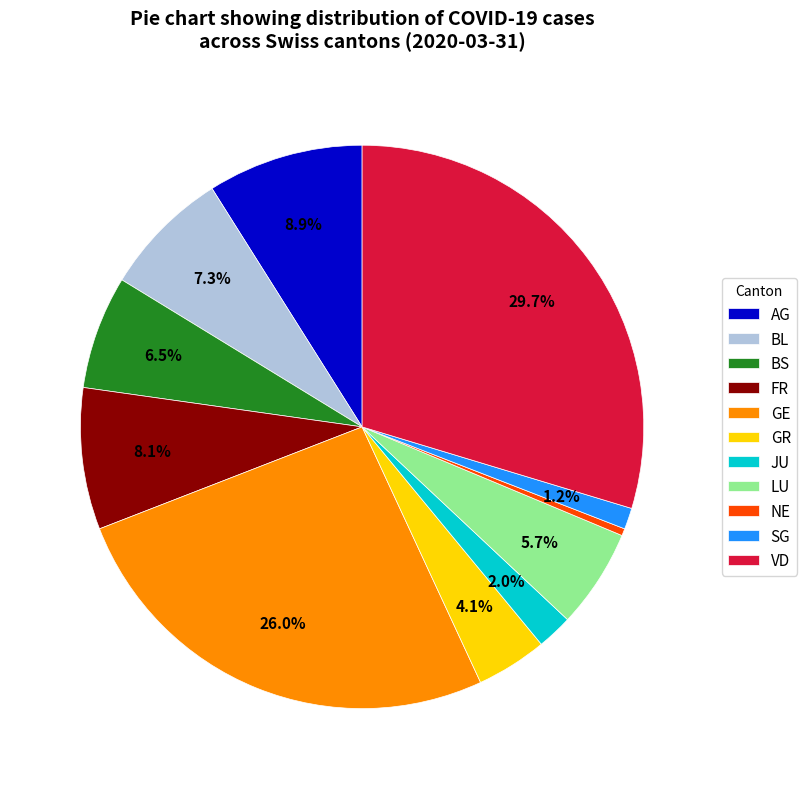

Count the number of slices in the pie.

11